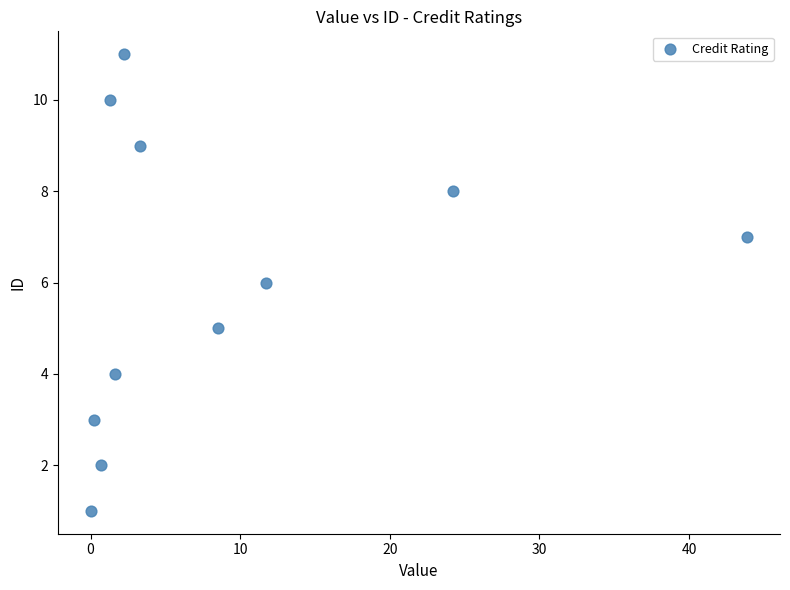

What is the average Y value?

6